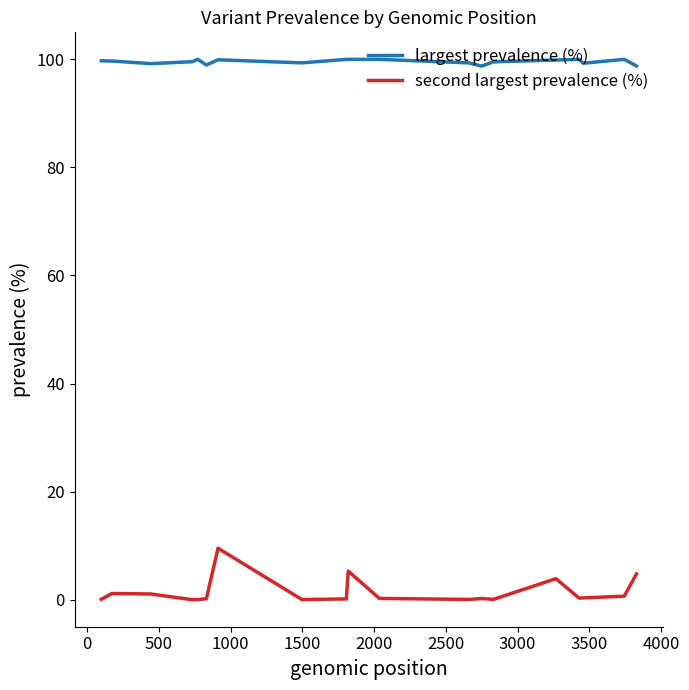

Which series has the widest spread of values?

second largest prevalence (%)